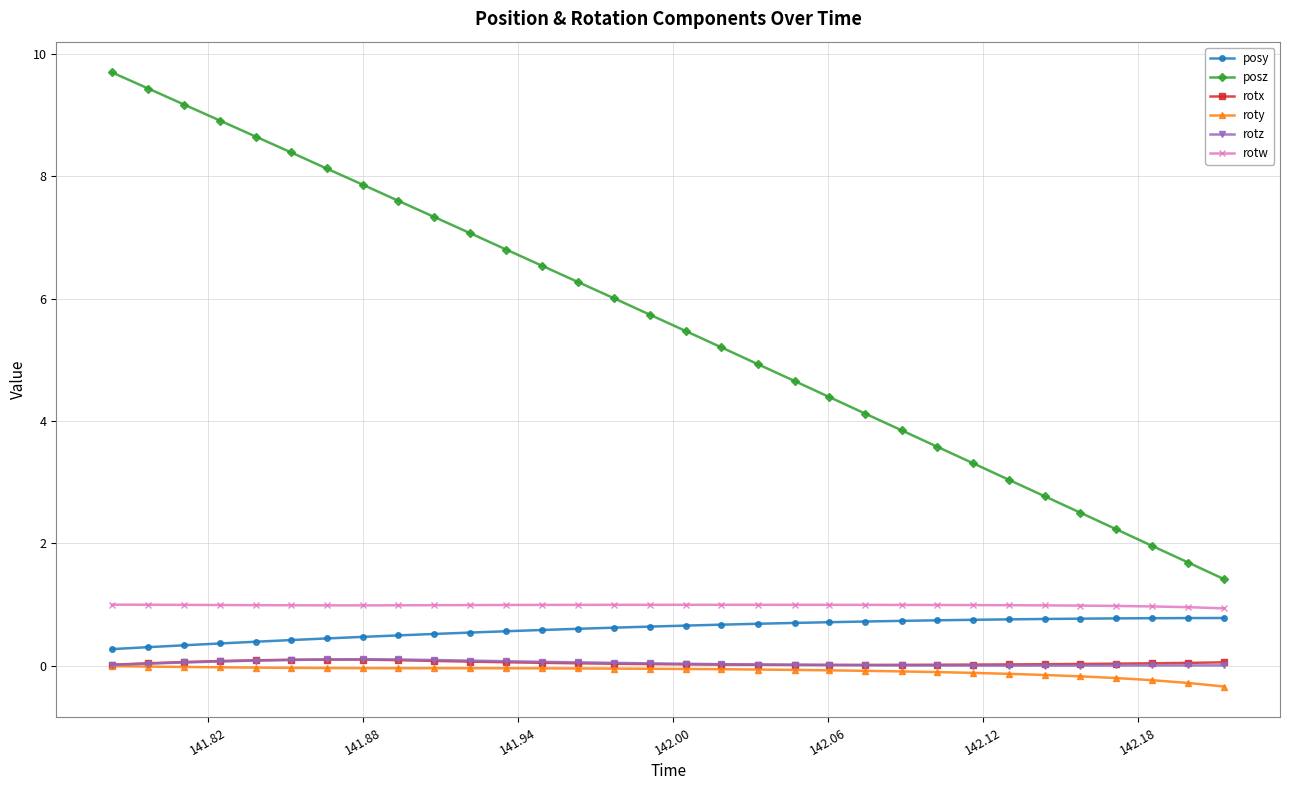

How many categories are shown in the chart?

32